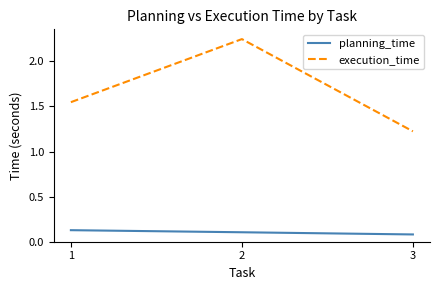

Which series has the largest total across all categories?

execution_time